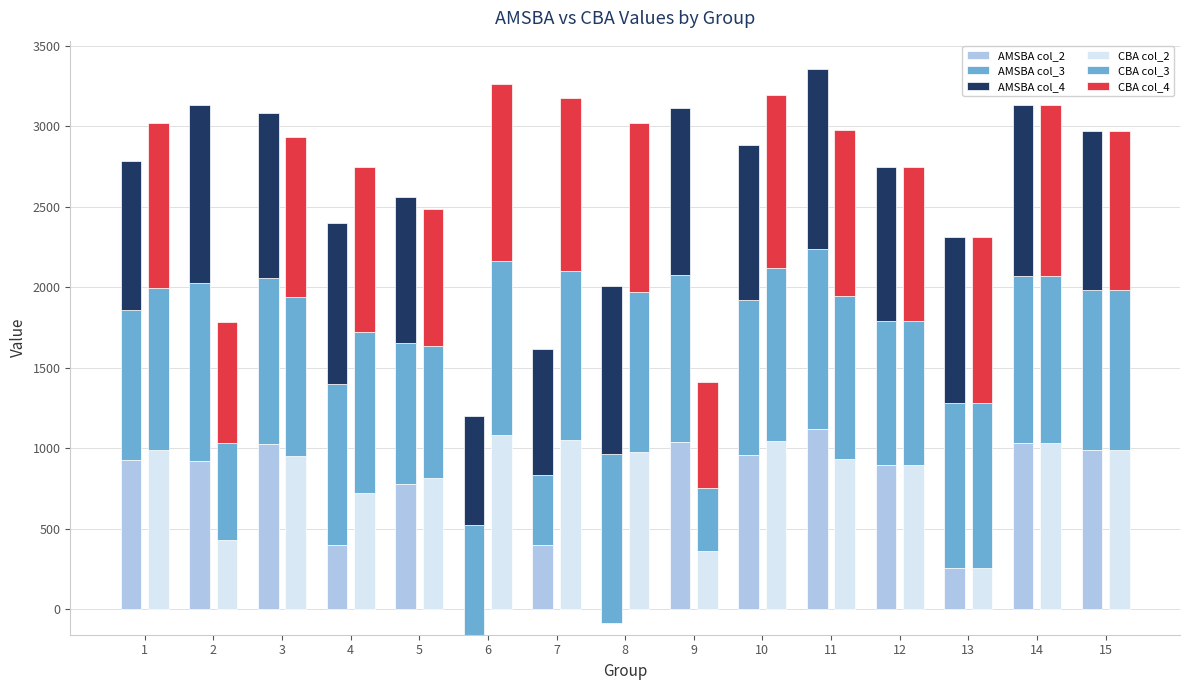

Where is AMSBA col_2 nearest to the value 480?

7